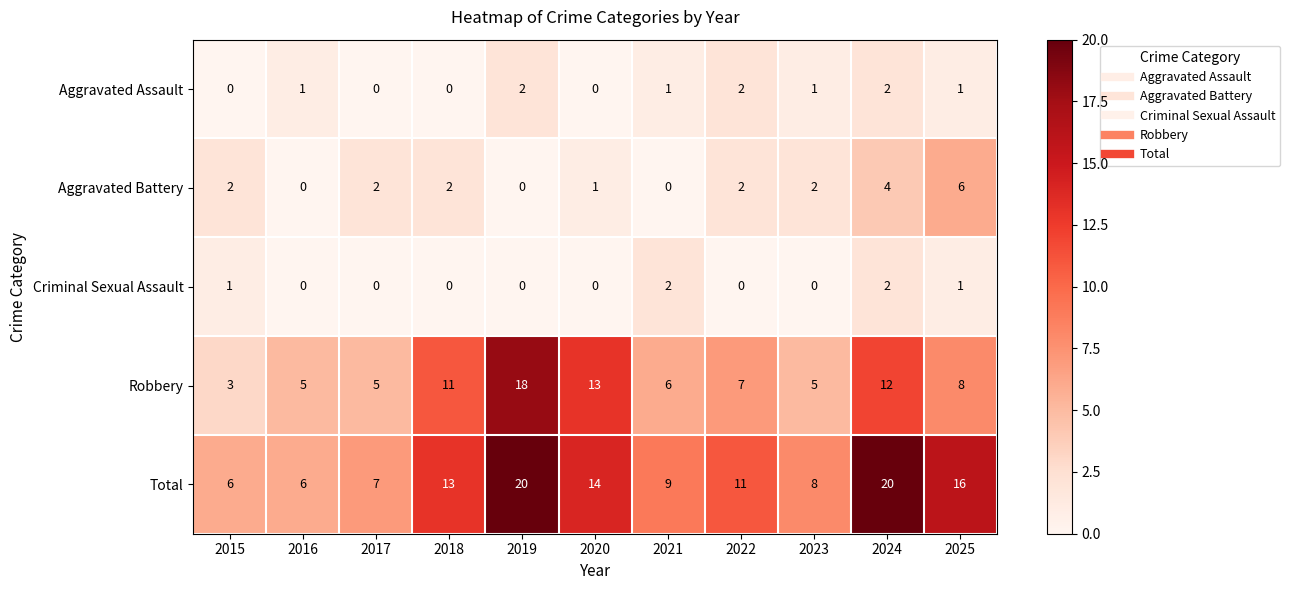

Between 2019 and 2025, which series saw the biggest shift?

Robbery